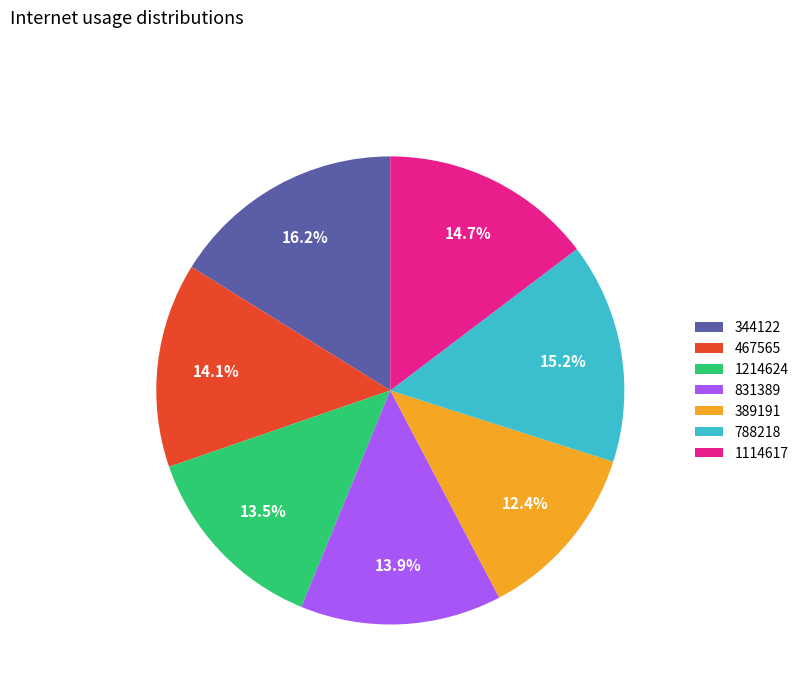

What percentage is the 467565 slice, to the nearest percent?

14%